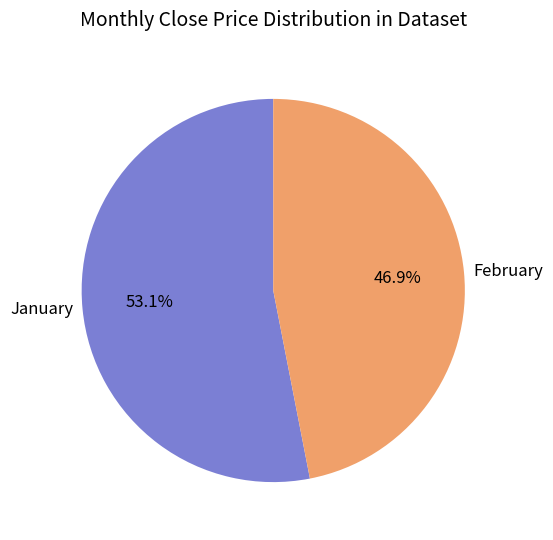

How many slices are in this pie chart?

2